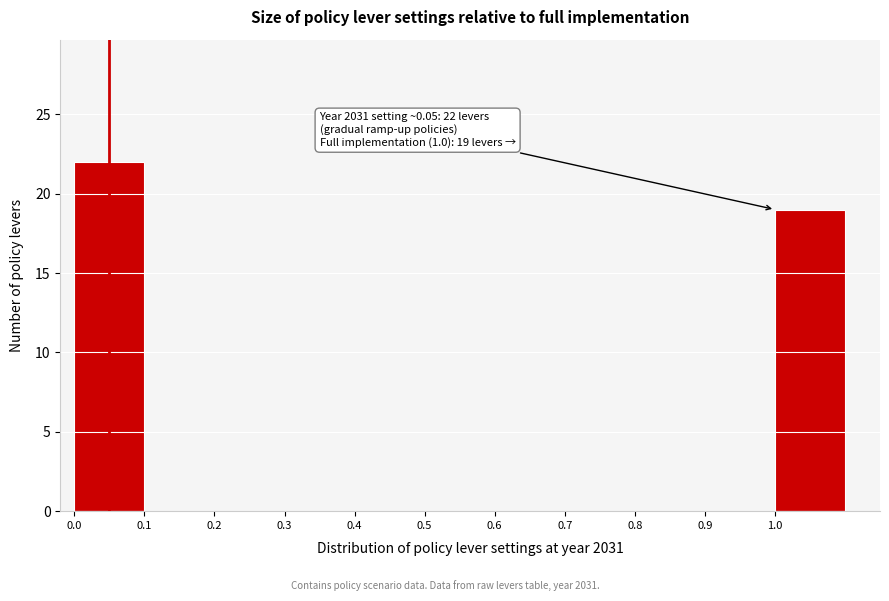

Over which range of the x-axis is the bar tallest?

0.0 to 0.1